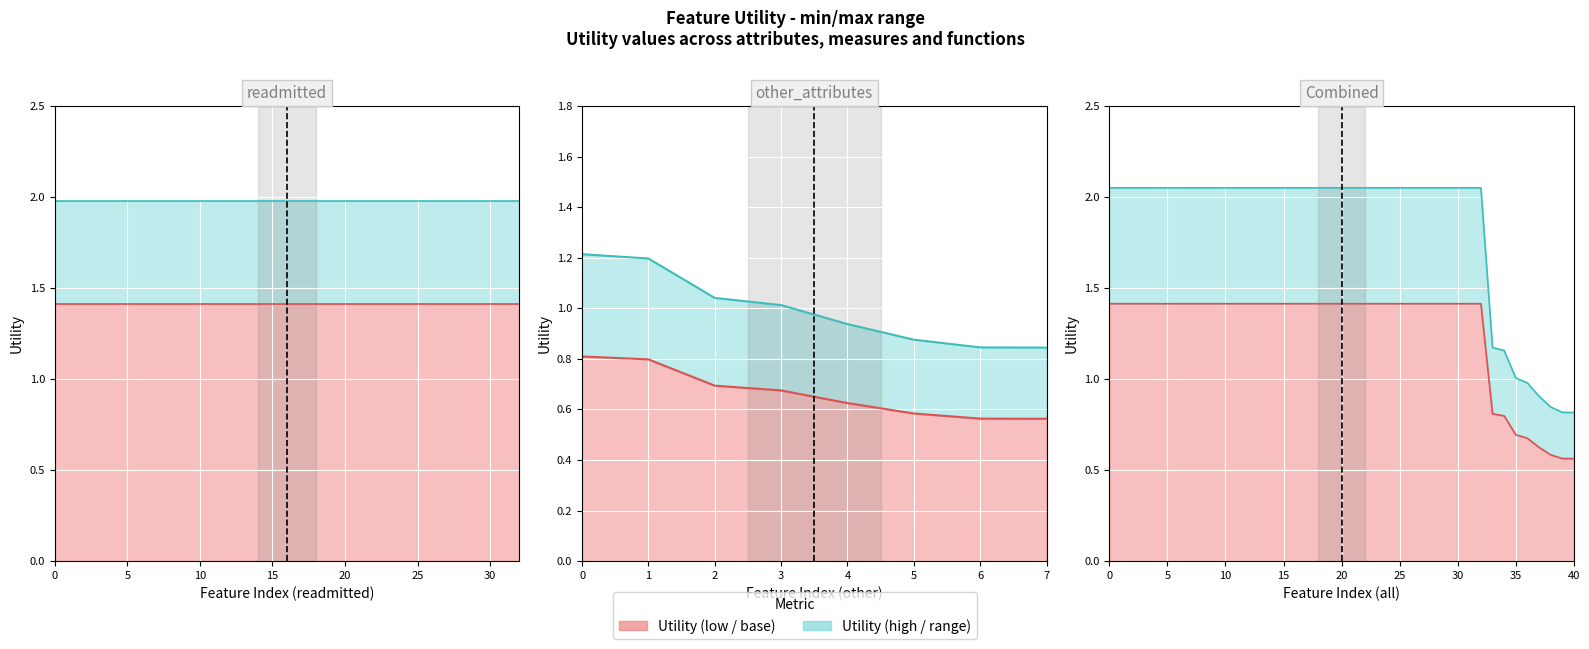

What is the smallest value displayed?

0.6